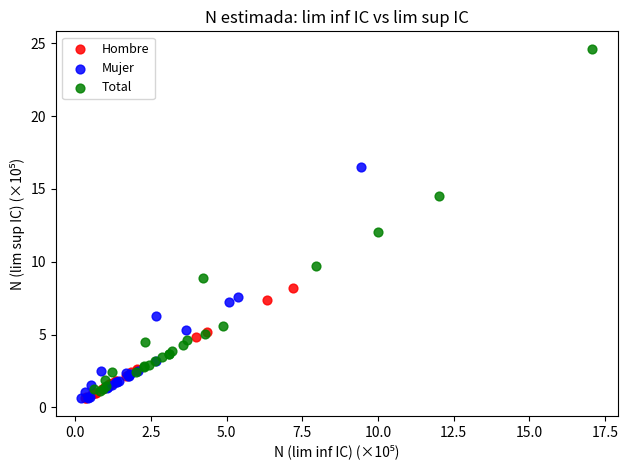

Which series contains the highest Y value?

Total